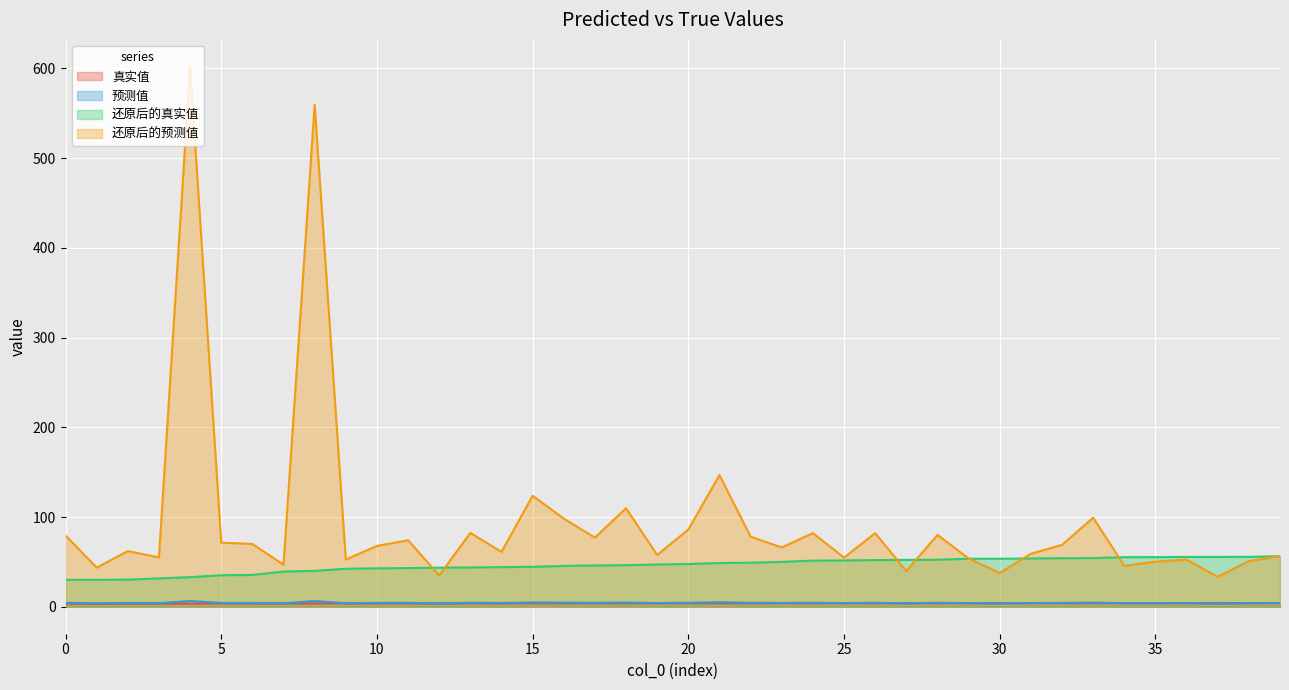

How many lines are shown in the chart?

4